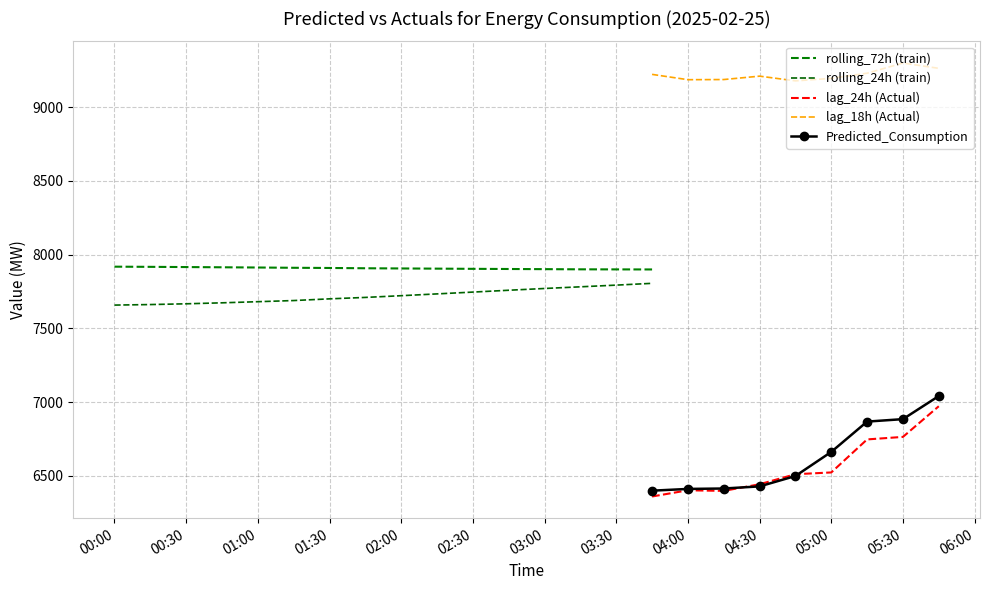

True or false: Predicted_Consumption and lag_18h (Actual) intersect in this chart.

False